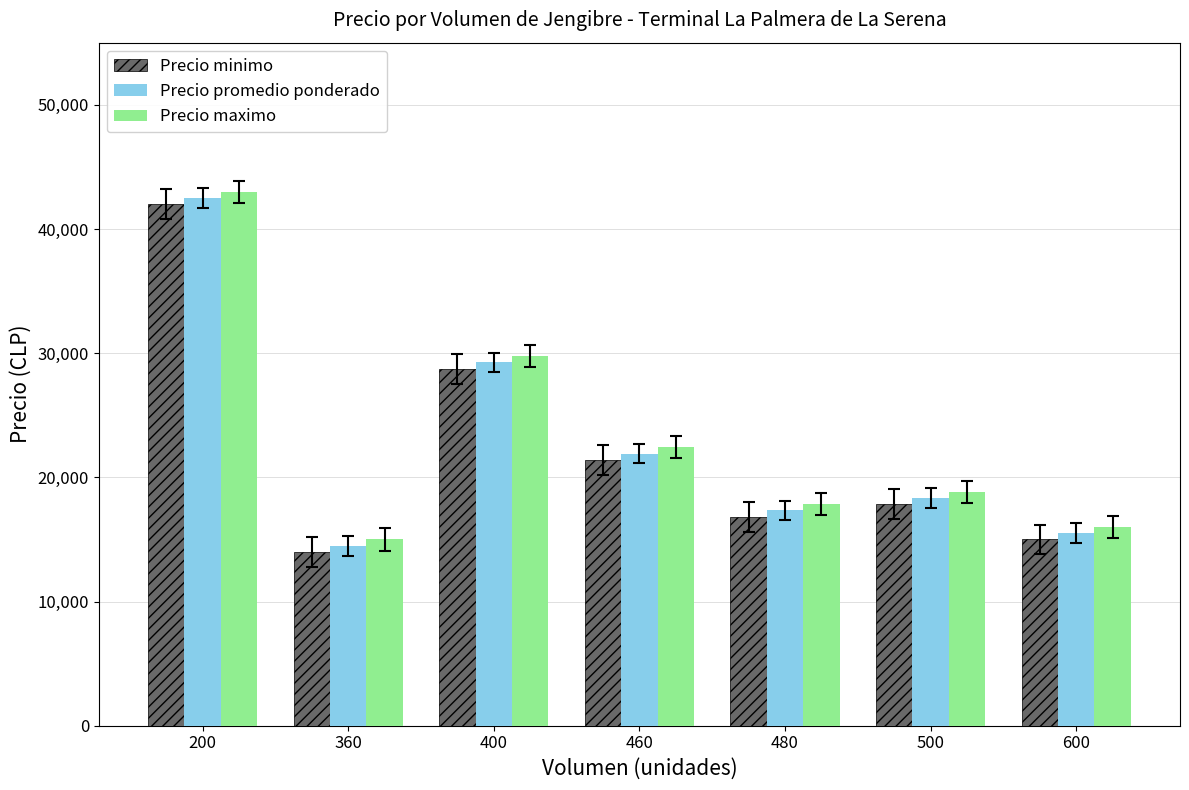

What is the spread (max minus min) of values at 460?

1083